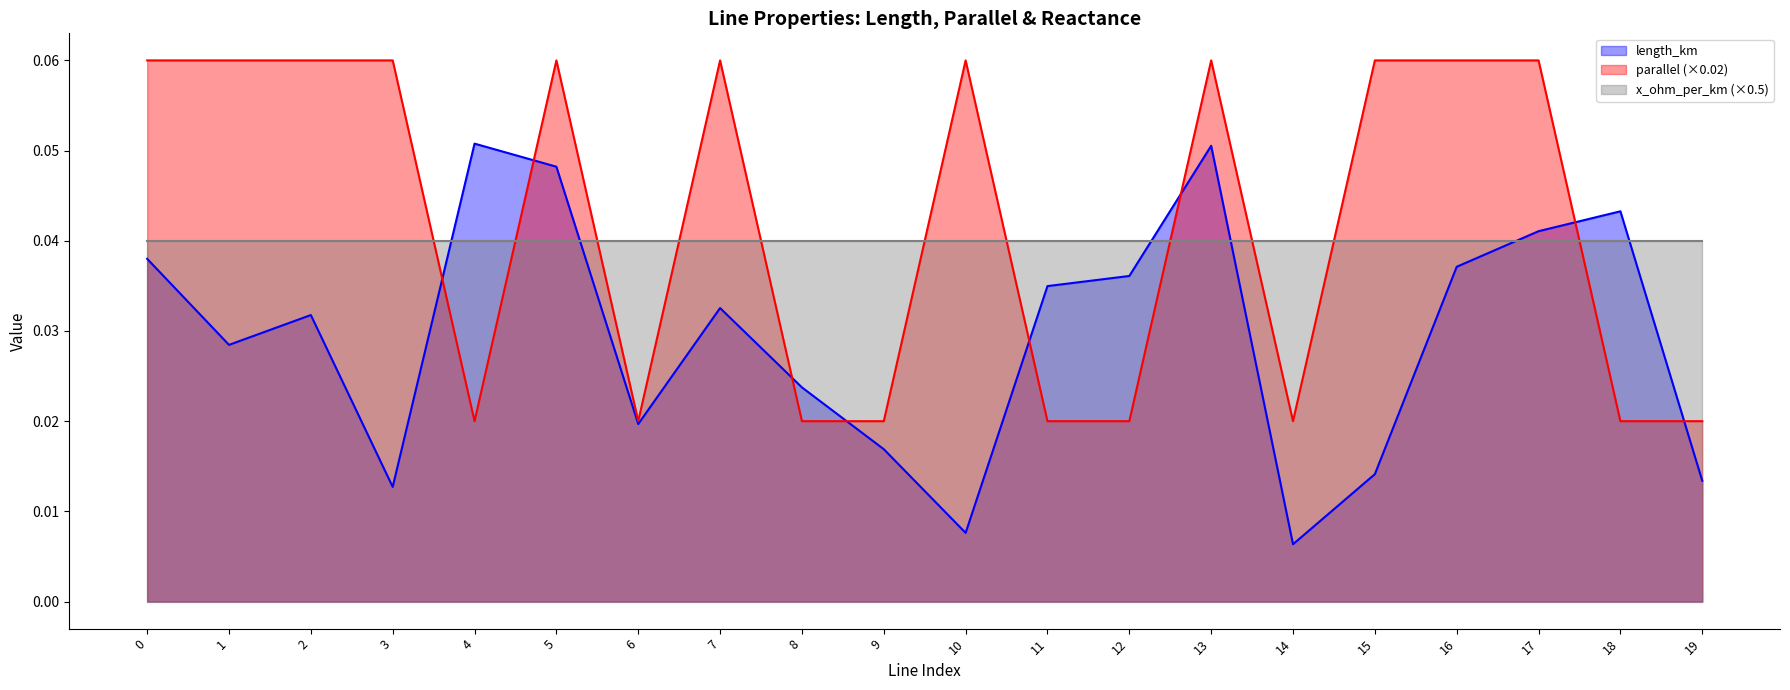

At which category does length_km reach its first local peak?

2